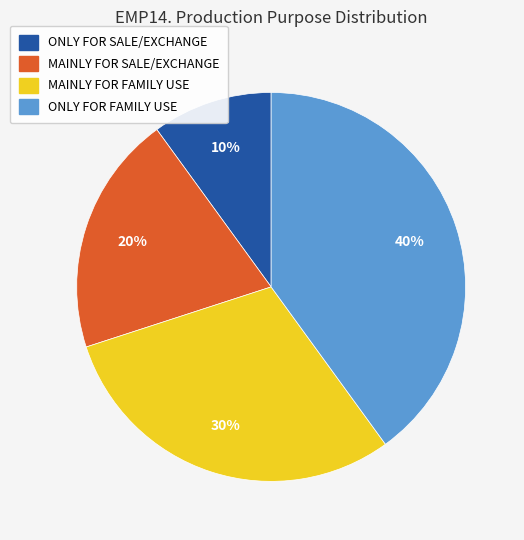

Rank the categories by value from highest to lowest.

ONLY FOR FAMILY USE, MAINLY FOR FAMILY USE, MAINLY FOR SALE/EXCHANGE, ONLY FOR SALE/EXCHANGE